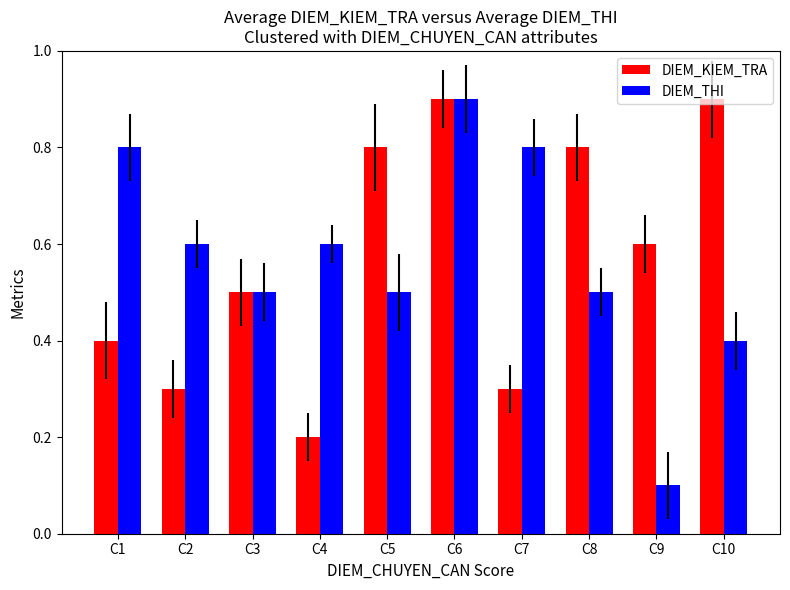

What is the total value across all series at C10?

1.3